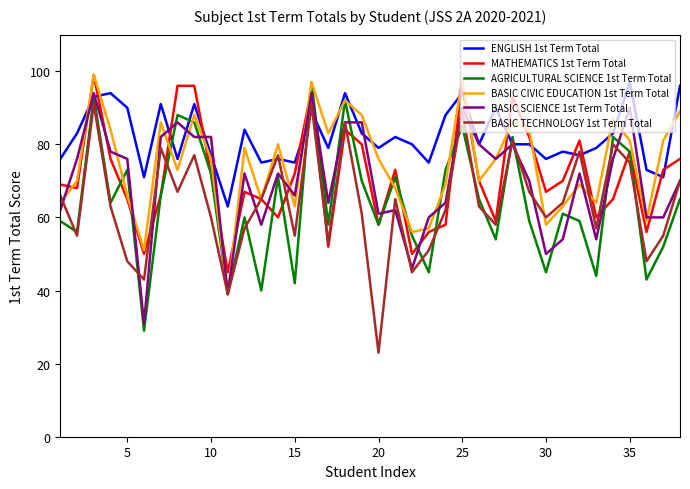

What is the highest value of the BASIC SCIENCE 1st Term Total series?

94